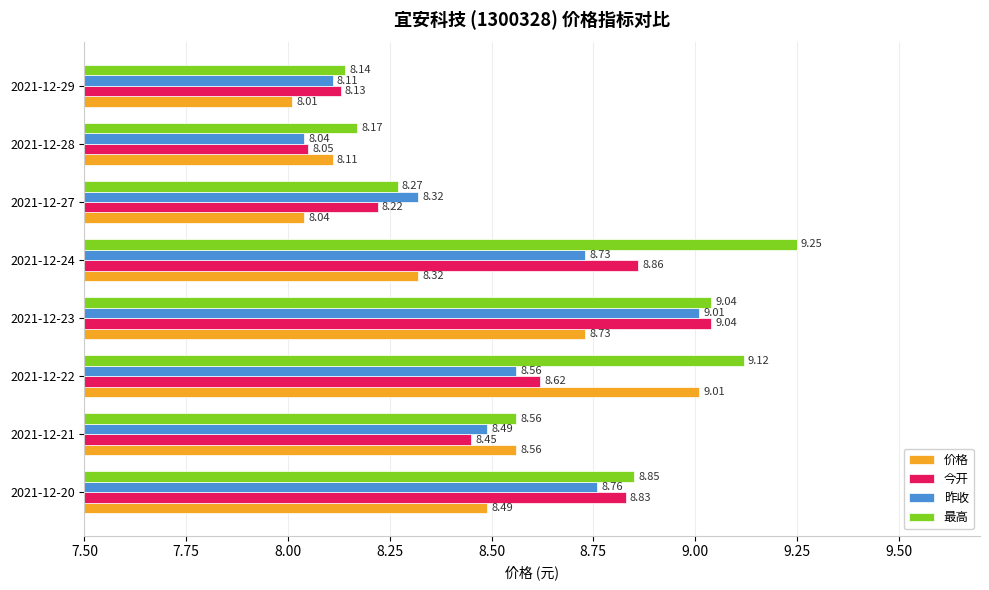

At how many categories does at least one series exceed 8?

8